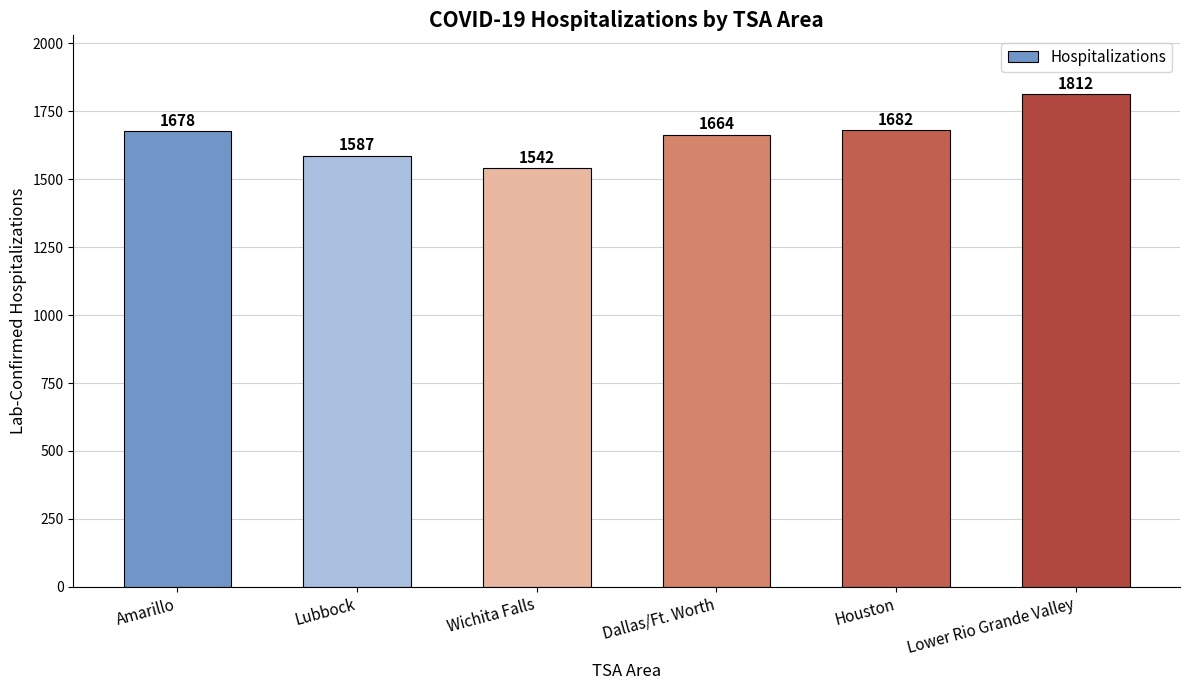

Reading left to right, what are all the values shown in this chart?

Amarillo=1678	Lubbock=1587	Wichita Falls=1542	Dallas/Ft. Worth=1664	Houston=1682	Lower Rio Grande Valley=1812